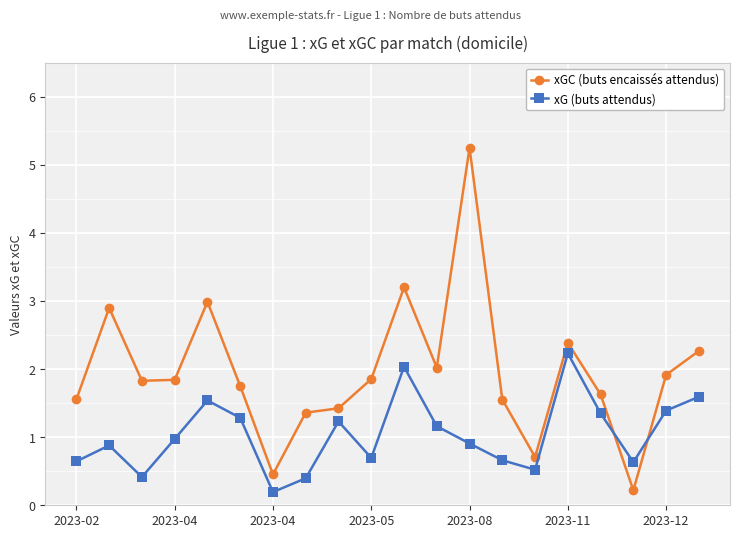

Which series has the largest total across all categories?

xGC (buts encaissés attendus)